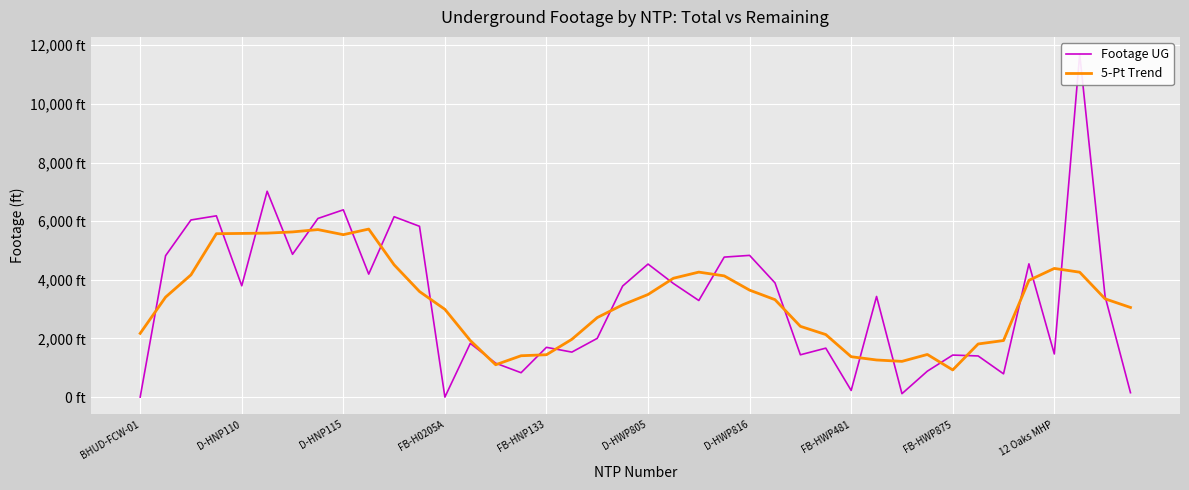

What is the value of the 5-Pt Trend point at the 21st from the left?

3499.0